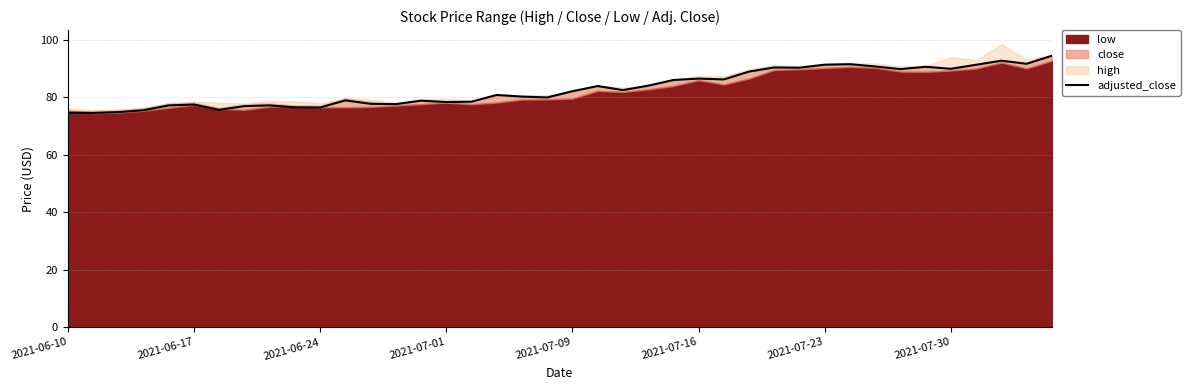

What is the lowest value of the adjusted_close series?

74.6